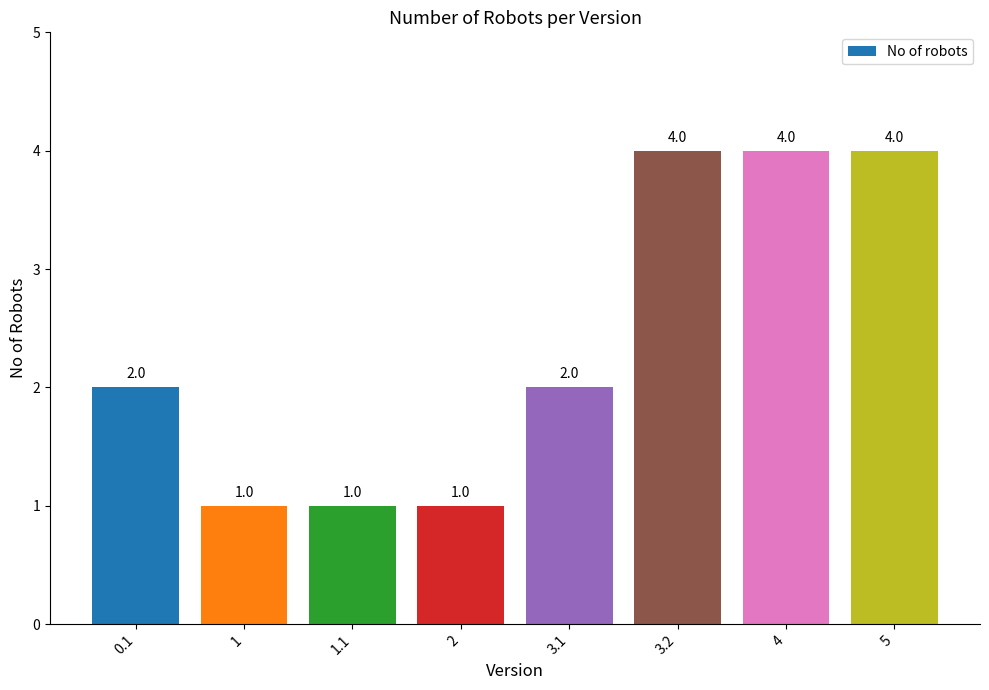

What is the maximum value shown in the chart?

4